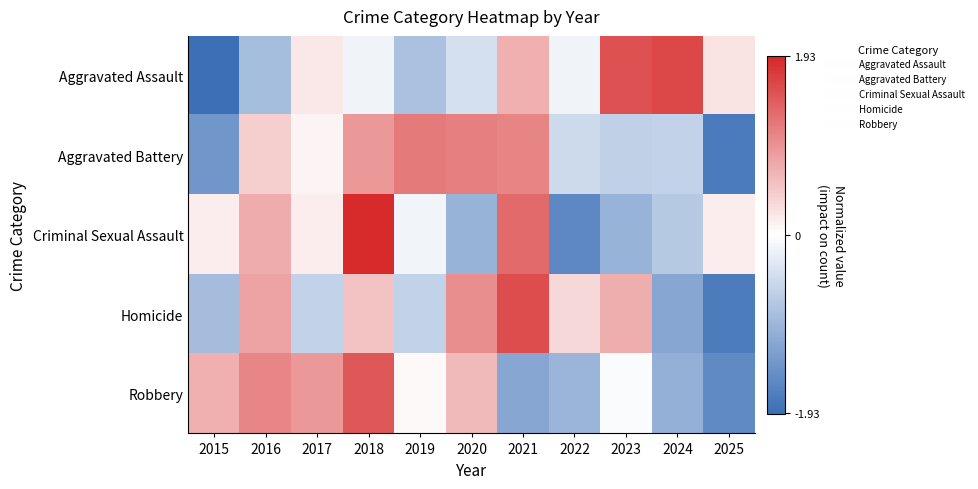

What is the total value across all series at 2020?

1.3